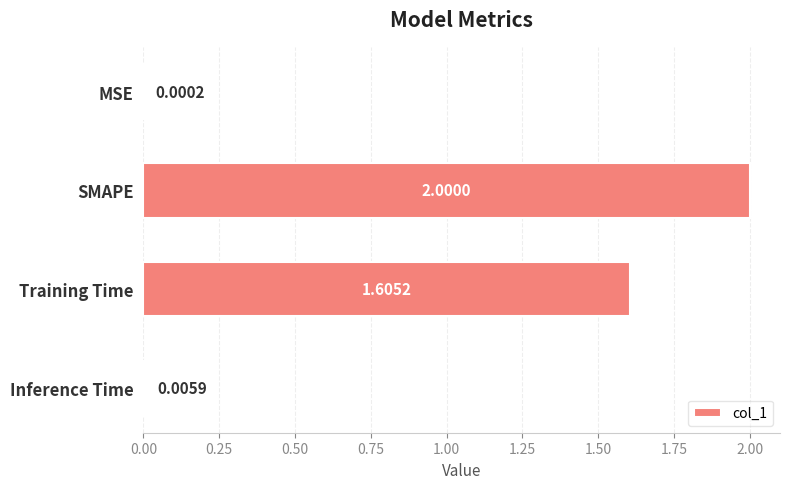

Are the bars horizontal?

Yes